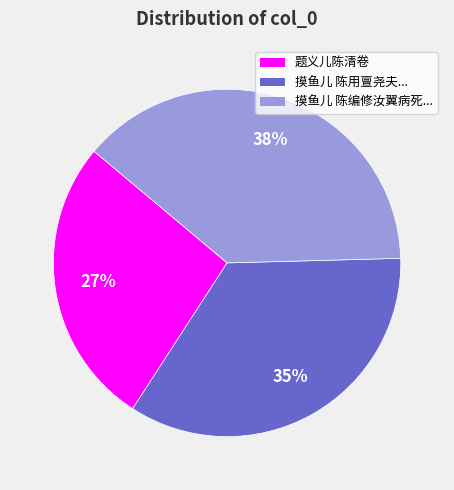

Is there any slice that represents more than half of the pie?

No